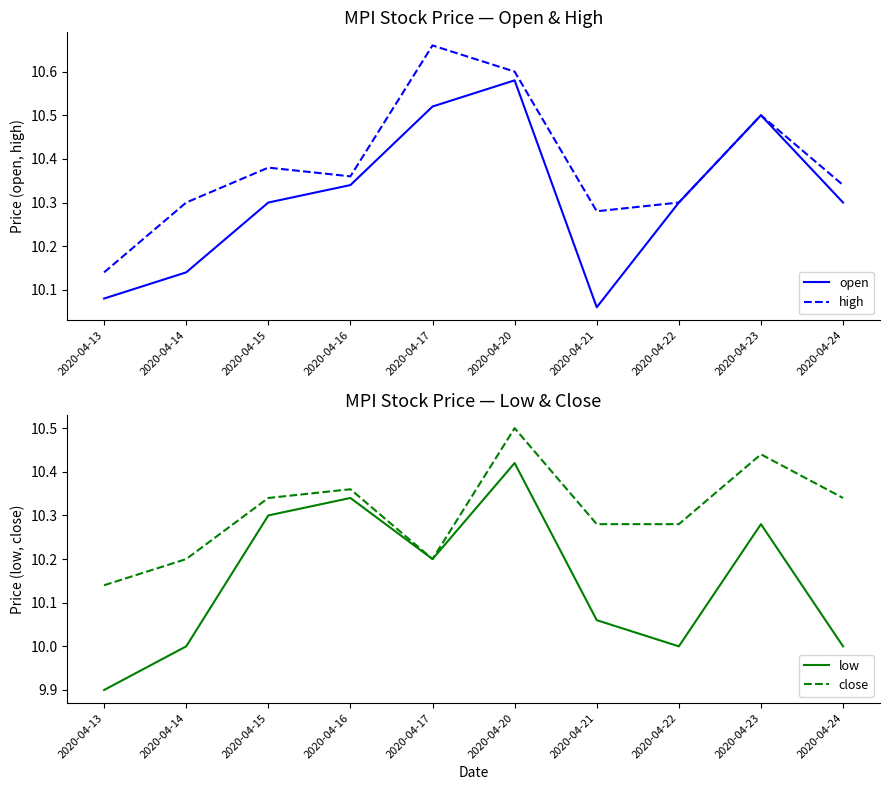

Reading right to left, transcribe all the data shown in this chart.

open: 2020-04-24=10.3	2020-04-23=10.5	2020-04-22=10.3	2020-04-21=10.1	2020-04-20=10.6	2020-04-17=10.5	2020-04-16=10.3	2020-04-15=10.3	2020-04-14=10.1	2020-04-13=10.1
high: 2020-04-24=10.3	2020-04-23=10.5	2020-04-22=10.3	2020-04-21=10.3	2020-04-20=10.6	2020-04-17=10.7	2020-04-16=10.4	2020-04-15=10.4	2020-04-14=10.3	2020-04-13=10.1
low: 2020-04-24=10.0	2020-04-23=10.3	2020-04-22=10.0	2020-04-21=10.1	2020-04-20=10.4	2020-04-17=10.2	2020-04-16=10.3	2020-04-15=10.3	2020-04-14=10.0	2020-04-13=9.9
close: 2020-04-24=10.3	2020-04-23=10.4	2020-04-22=10.3	2020-04-21=10.3	2020-04-20=10.5	2020-04-17=10.2	2020-04-16=10.4	2020-04-15=10.3	2020-04-14=10.2	2020-04-13=10.1